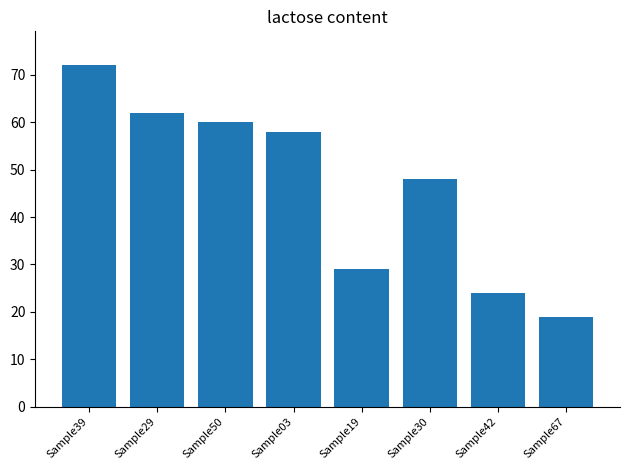

At which label is the value closest to 45?

Sample30